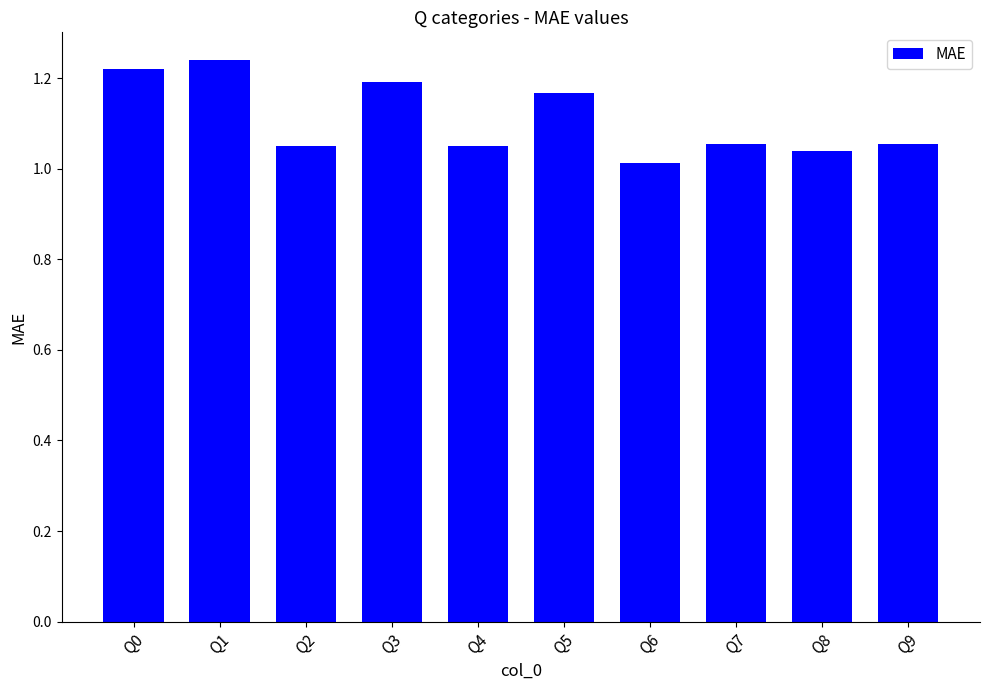

What is the sum of the values at Q8 and Q2?

2.1